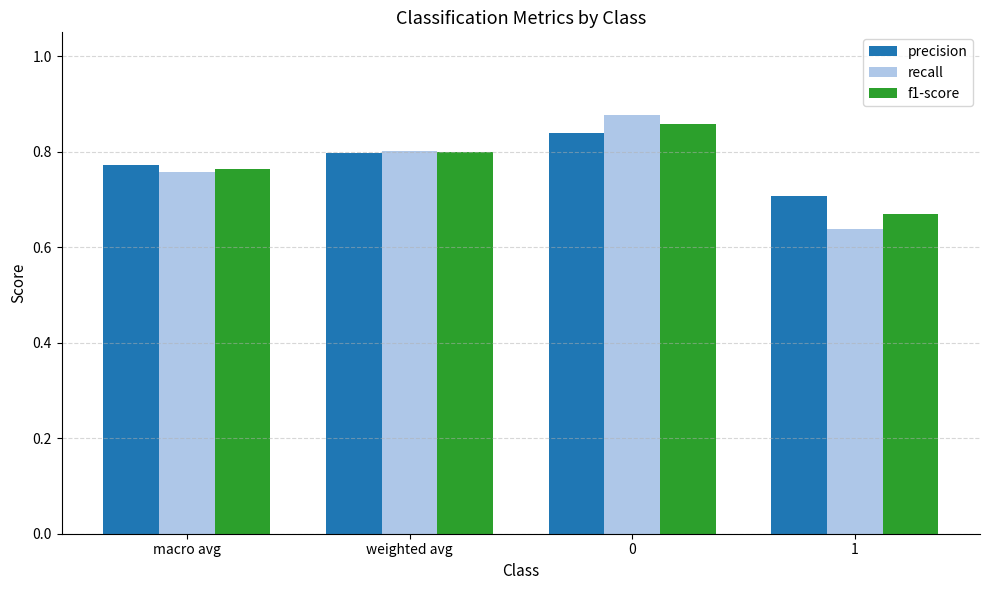

Rank the categories by f1-score value from lowest to highest.

1, macro avg, weighted avg, 0